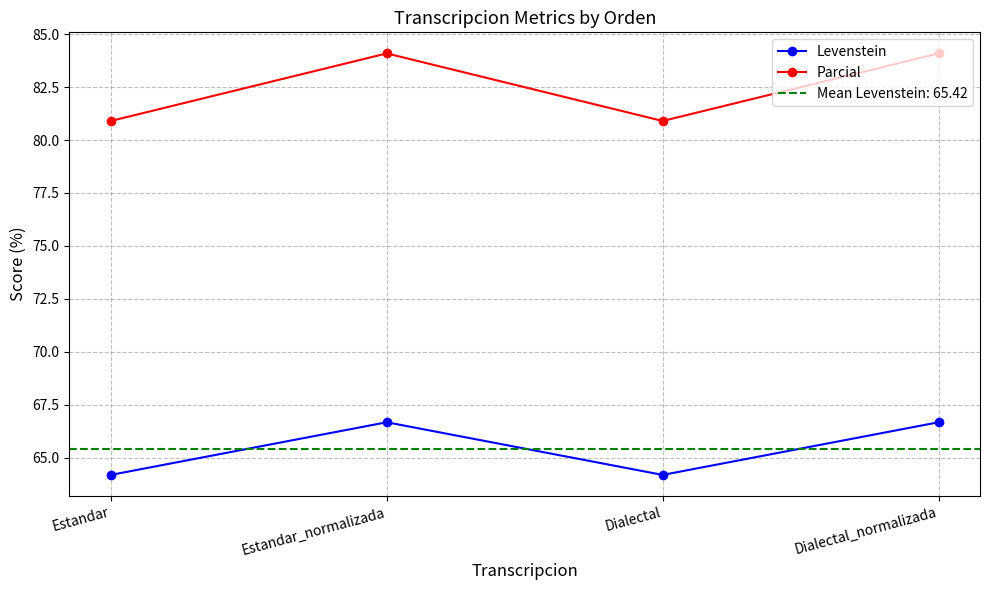

What is the maximum value for Levenstein?

66.7